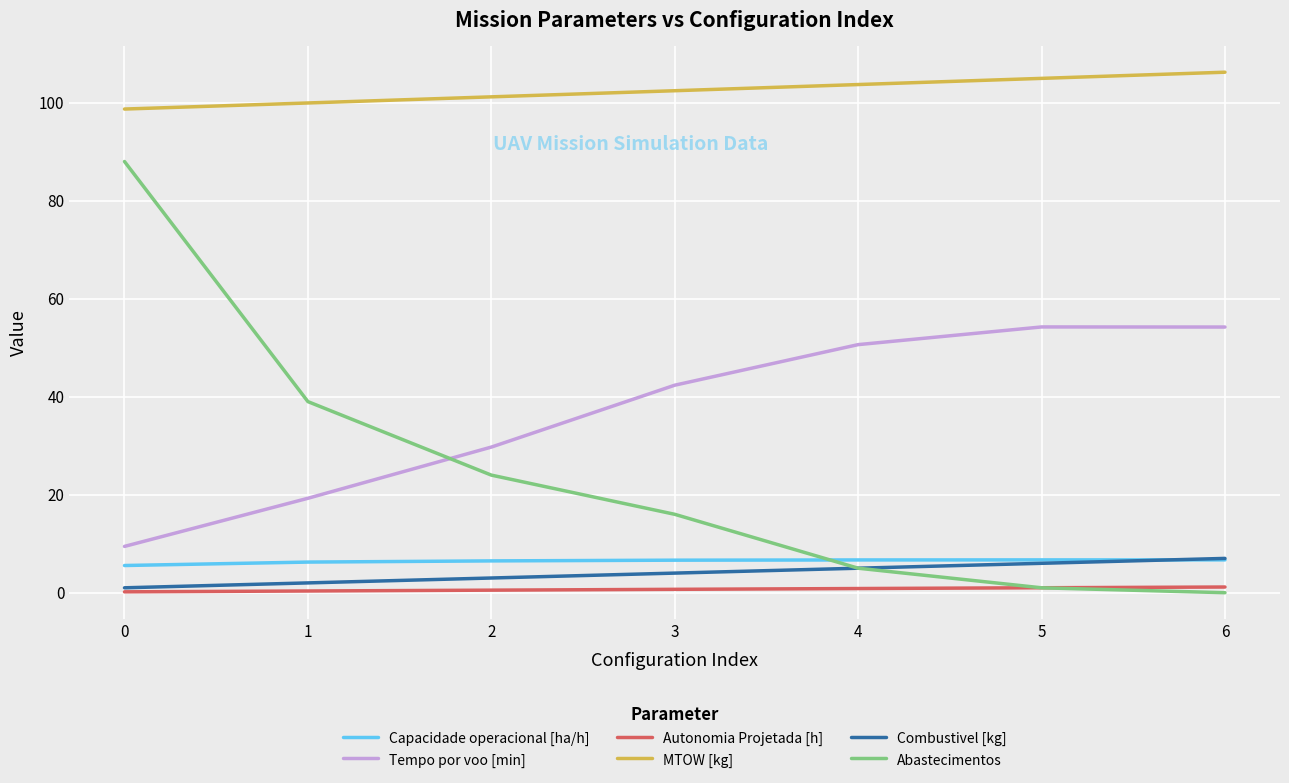

True or false: Autonomia Projetada [h] and Tempo por voo [min] intersect in this chart.

False